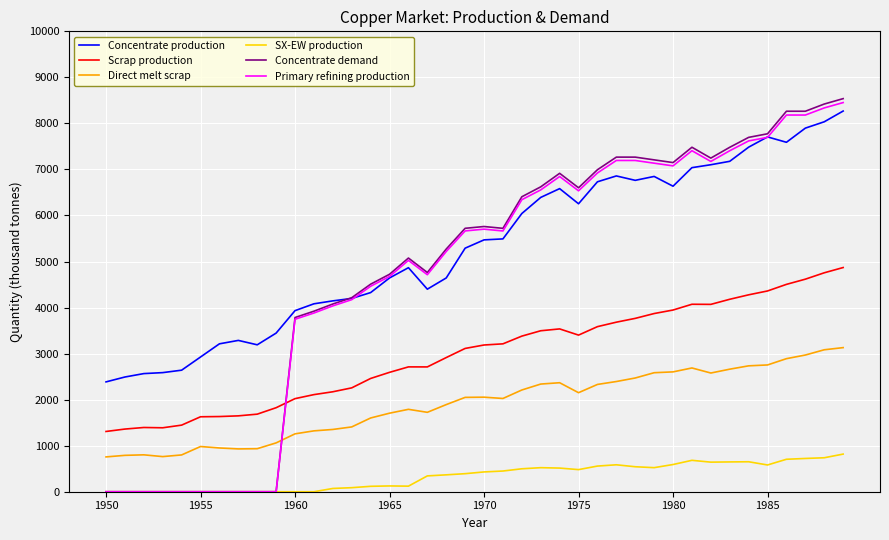

Which series has the largest range (max minus min)?

Concentrate demand